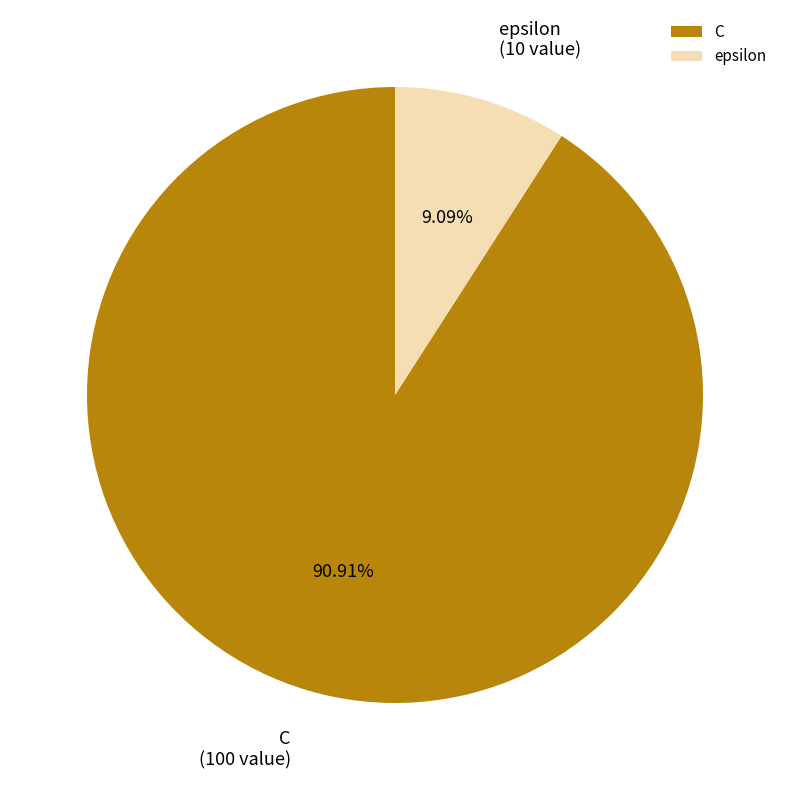

To the nearest percent, what is the difference between the epsilon and C slice percentages?

82%